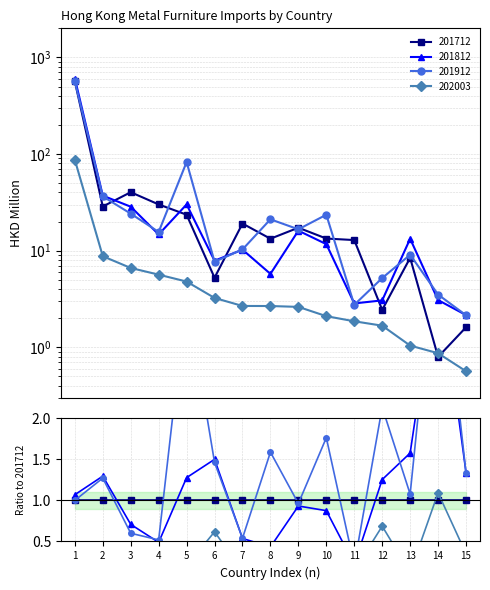

Which series ends up on top after the final intersection of 201712 and 201812?

201812